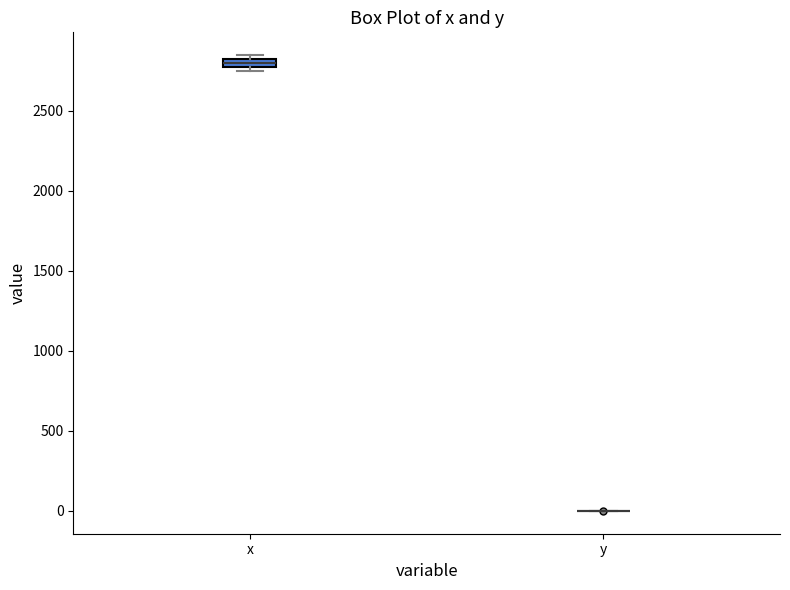

Where is the upper edge of the box for x on the y-axis? The values are not printed on the chart, so give them approximately, as read against the axis.

2800